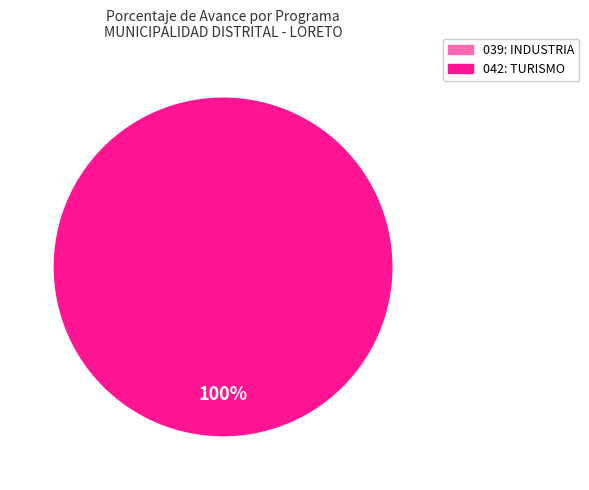

Is the sum of 039: INDUSTRIA and 042: TURISMO greater than half?

Yes